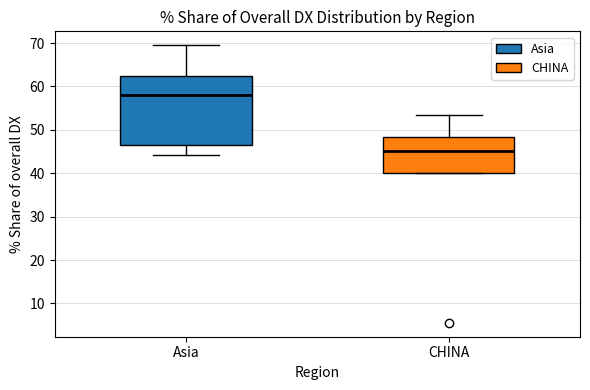

Which box's median line is the highest?

Asia